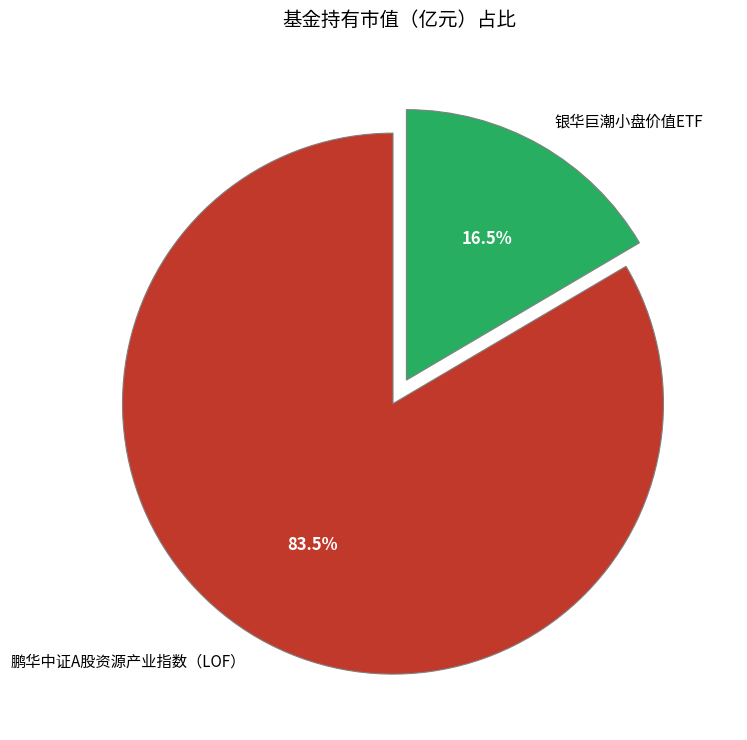

Between 银华巨潮小盘价值ETF and 鹏华中证A股资源产业指数（LOF）, which is larger?

鹏华中证A股资源产业指数（LOF）